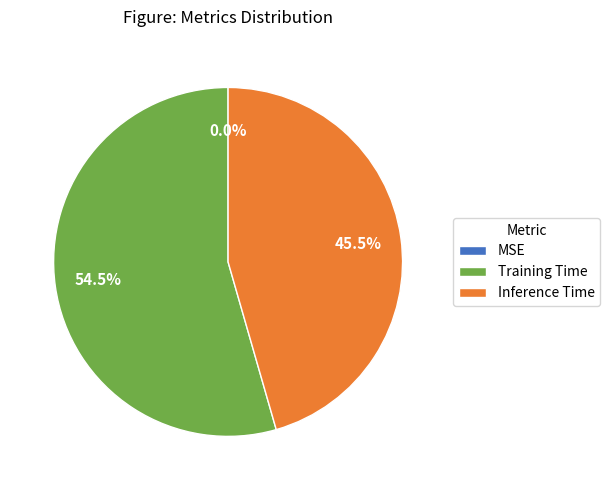

Which slice represents more than half of the pie?

Training Time